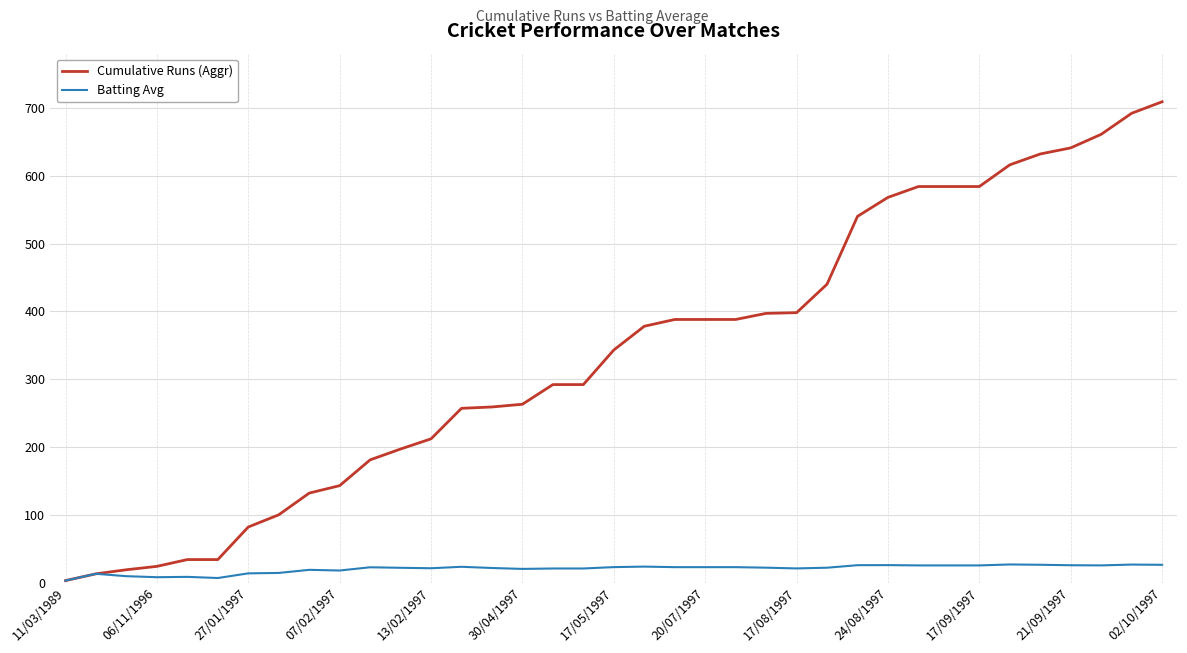

Which series has the largest total across all categories?

Cumulative Runs (Aggr)